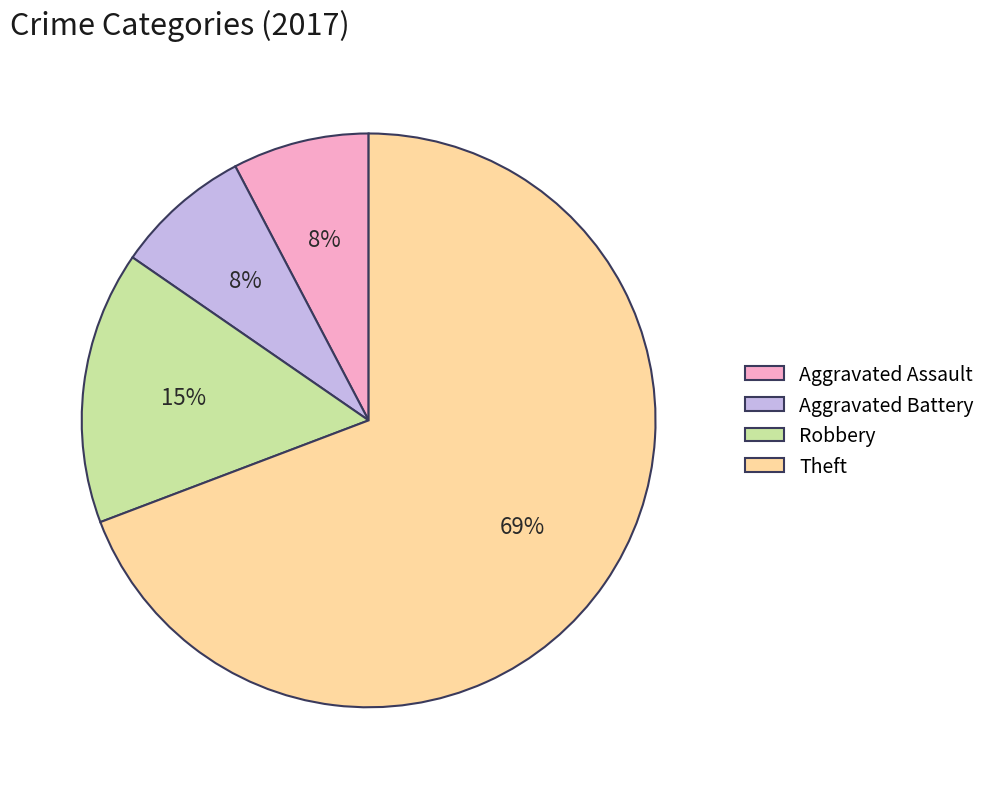

Between Aggravated Battery and Robbery, which is larger?

Robbery